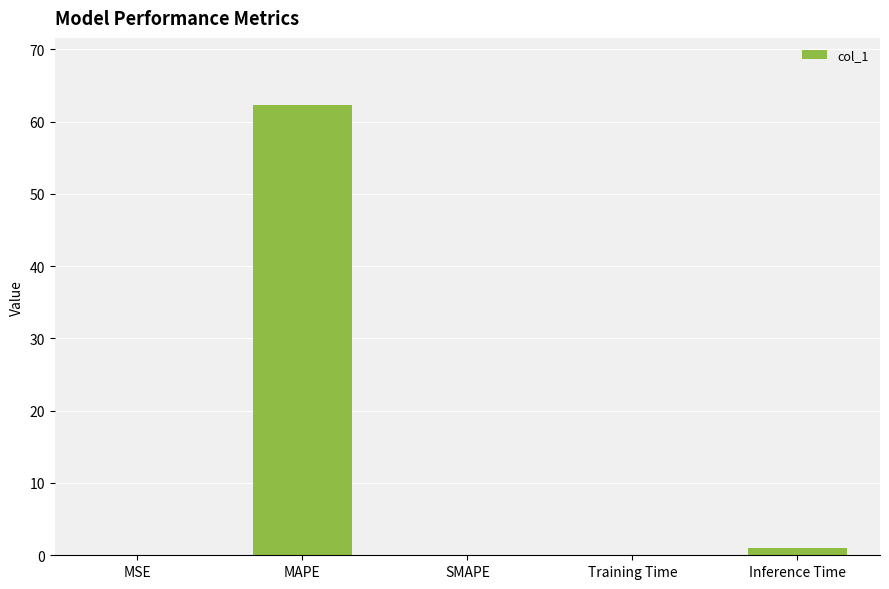

The value at SMAPE is 0.0. True or false?

True